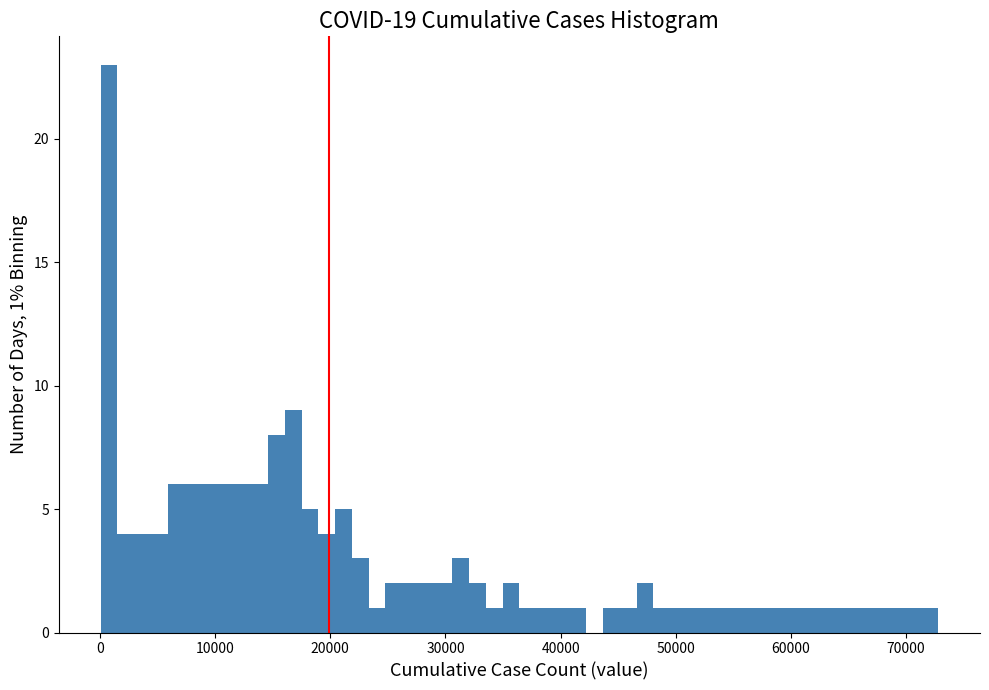

Read against the x-axis, roughly where is the centre of the tallest bar?

1000